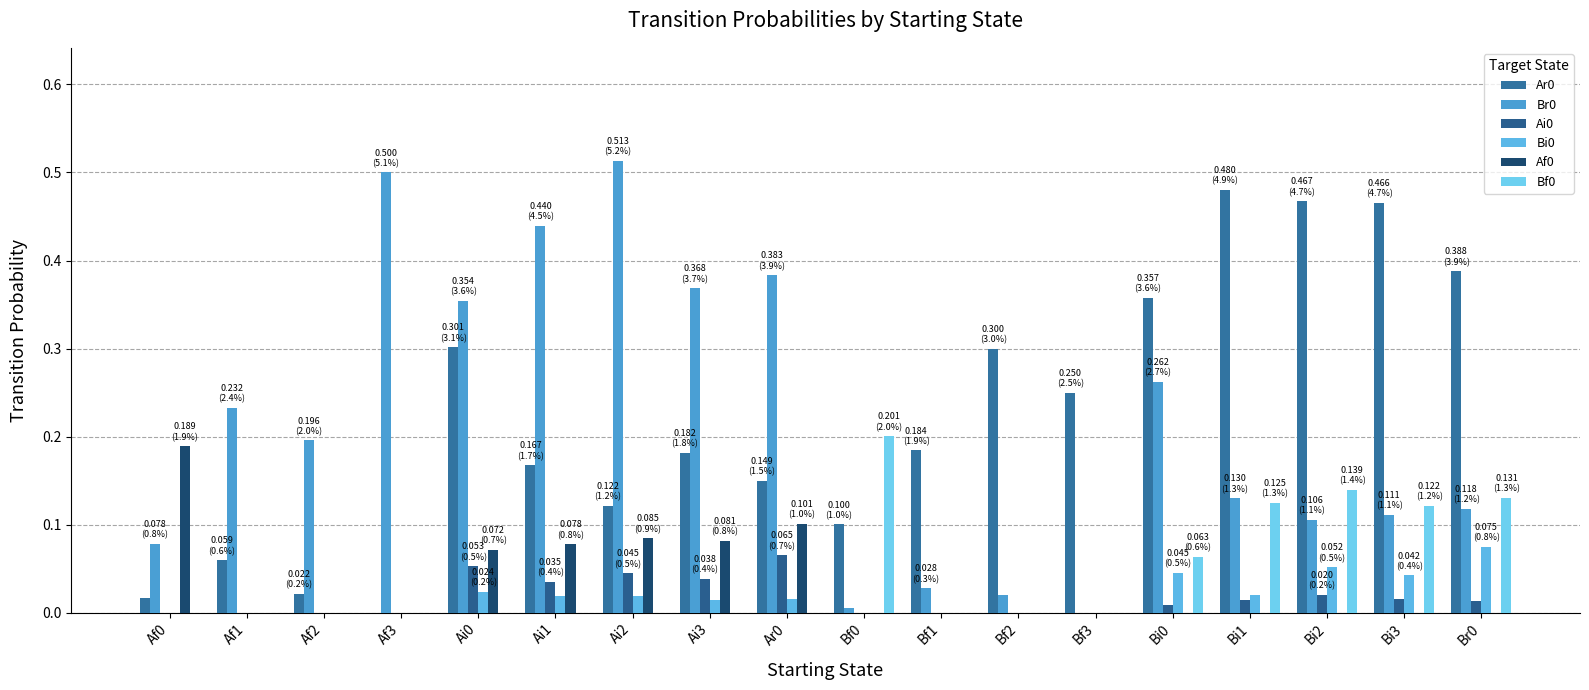

At which category does the chart reach its peak across all series?

Ai2